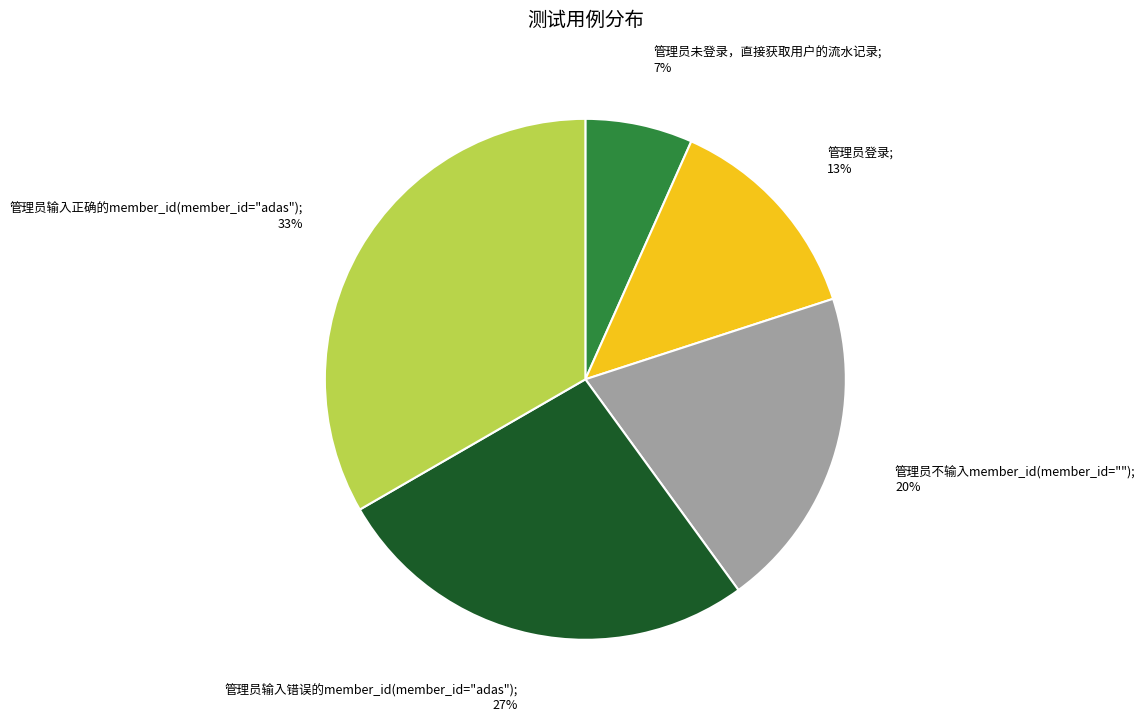

To the nearest percent, what is the combined percentage of 管理员输入正确的member_id(member_id="adas"); 33% and 管理员不输入member_id(member_id=""); 20%?

53%